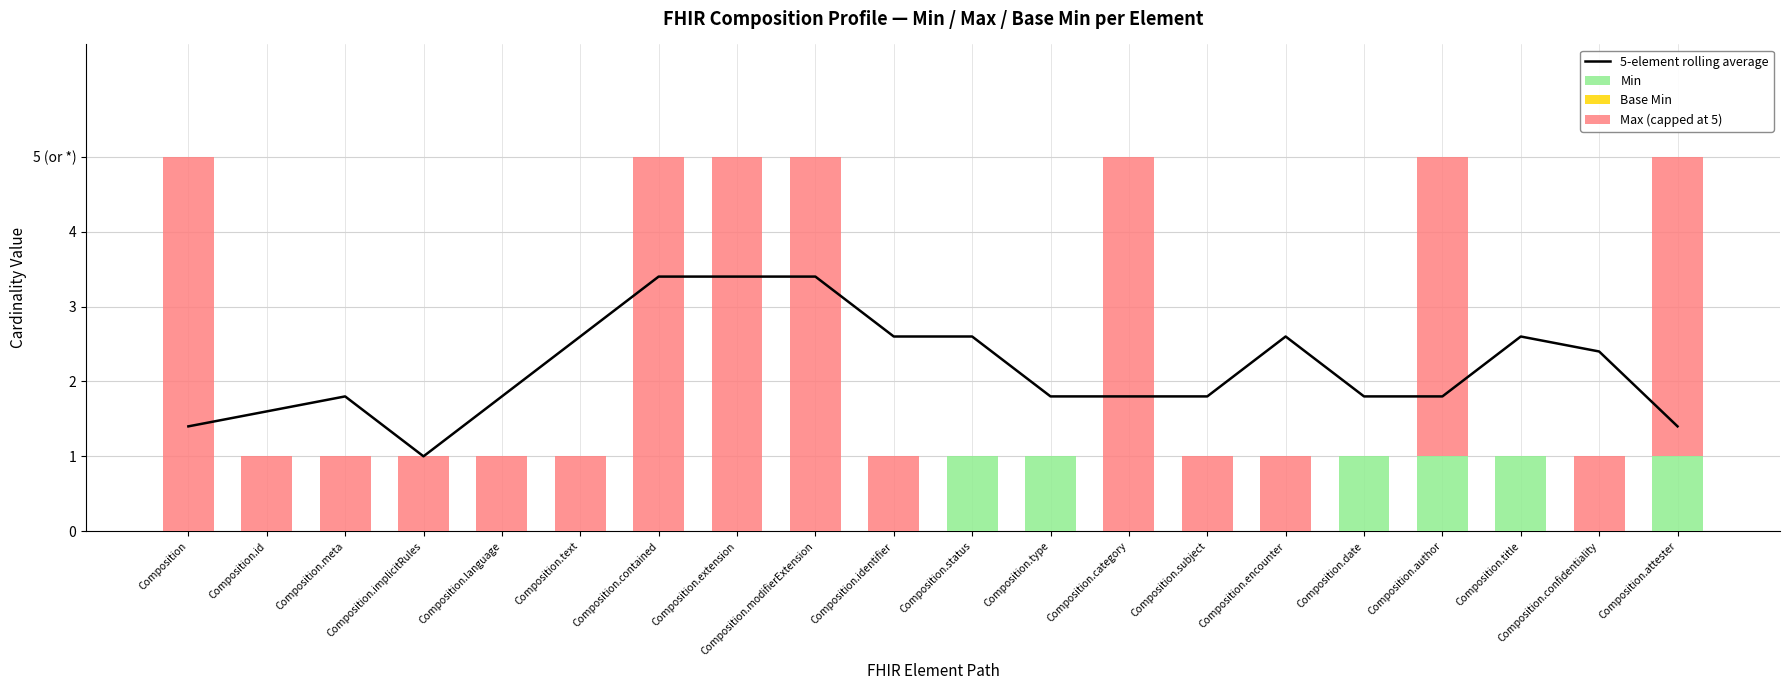

What is the label of the 5th bar from the left?

Composition.language